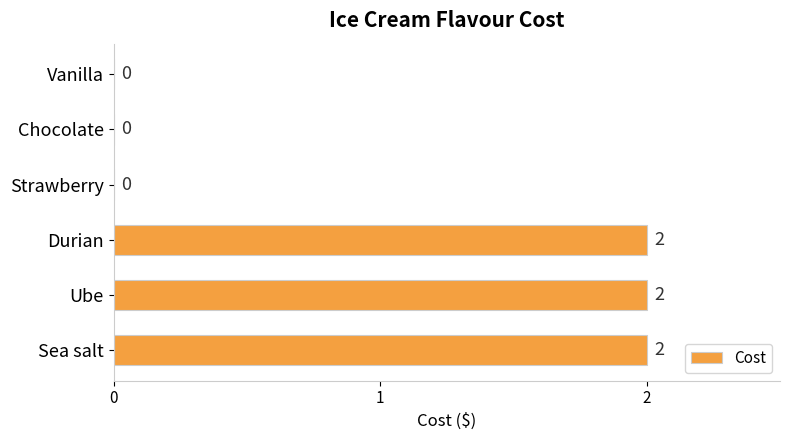

Reading bottom to top, list all the values displayed in this chart.

Sea salt=2	Ube=2	Durian=2	Strawberry=0	Chocolate=0	Vanilla=0